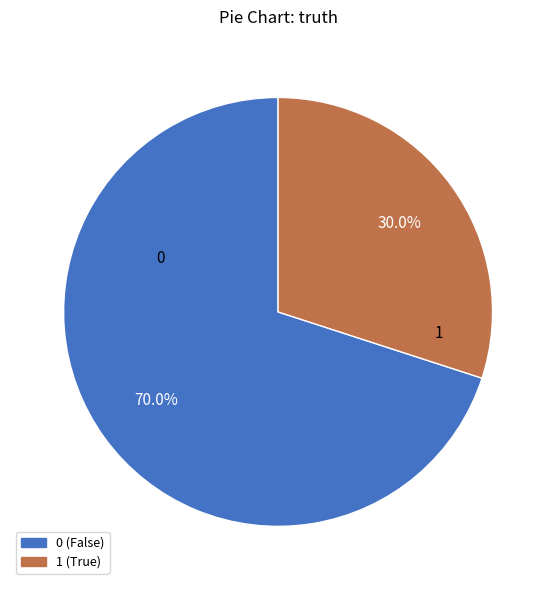

How many segments does this pie chart have?

2